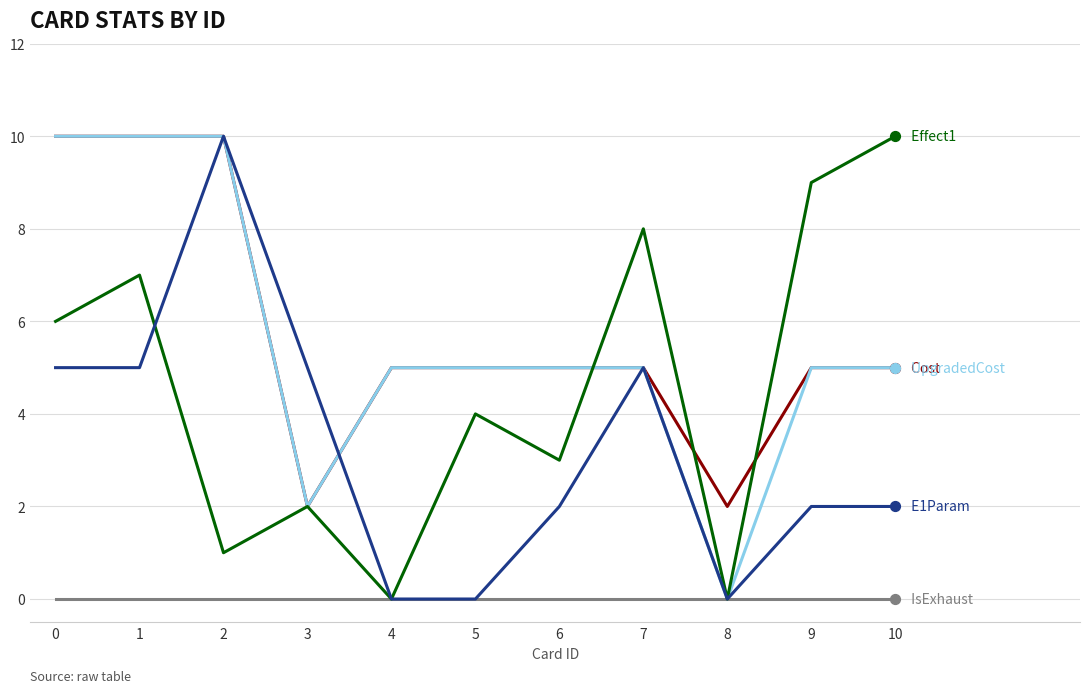

What is the total value across all series at 5?

14